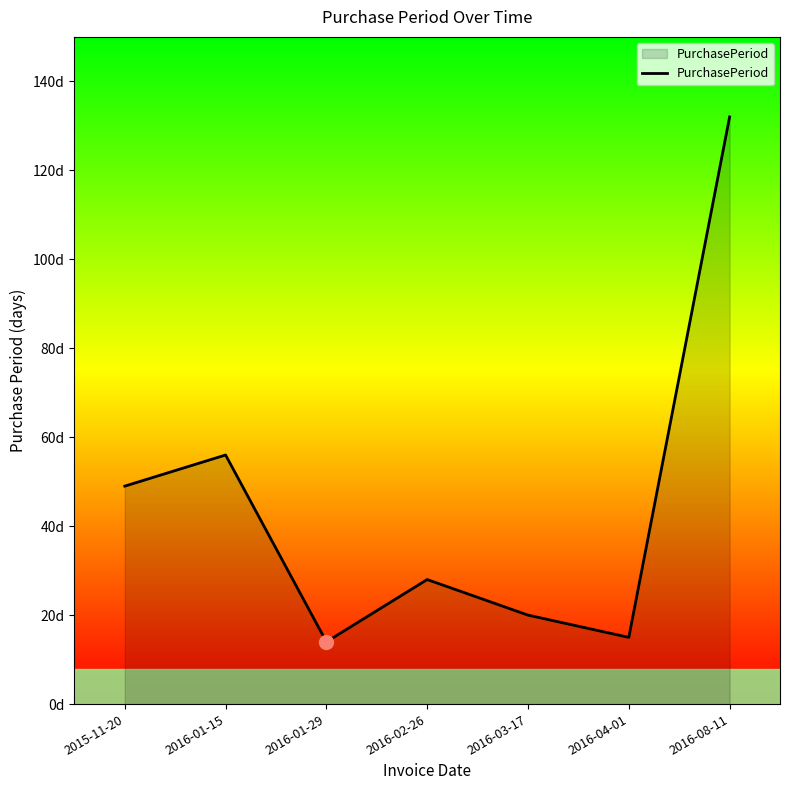

Is this an area chart (filled region under the line)?

Yes